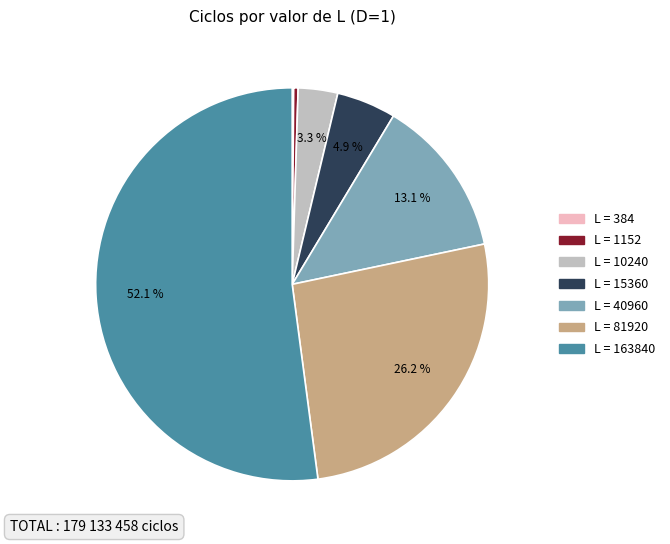

Is there a majority slice in this chart?

Yes